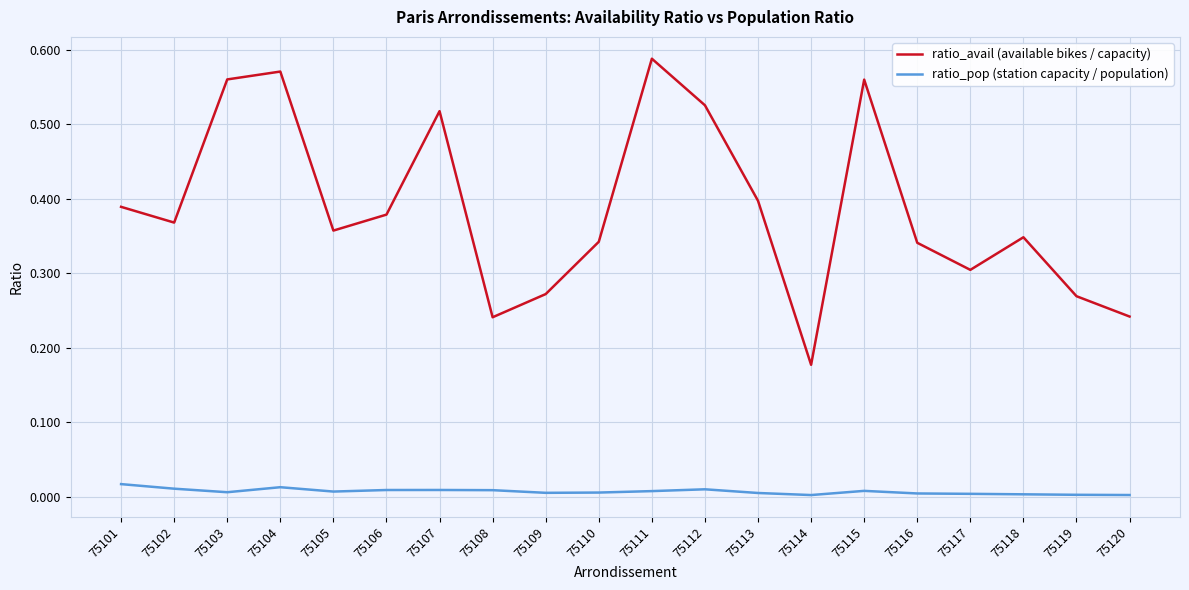

True or false: ratio_avail (available bikes / capacity) and ratio_pop (station capacity / population) cross at least once.

False